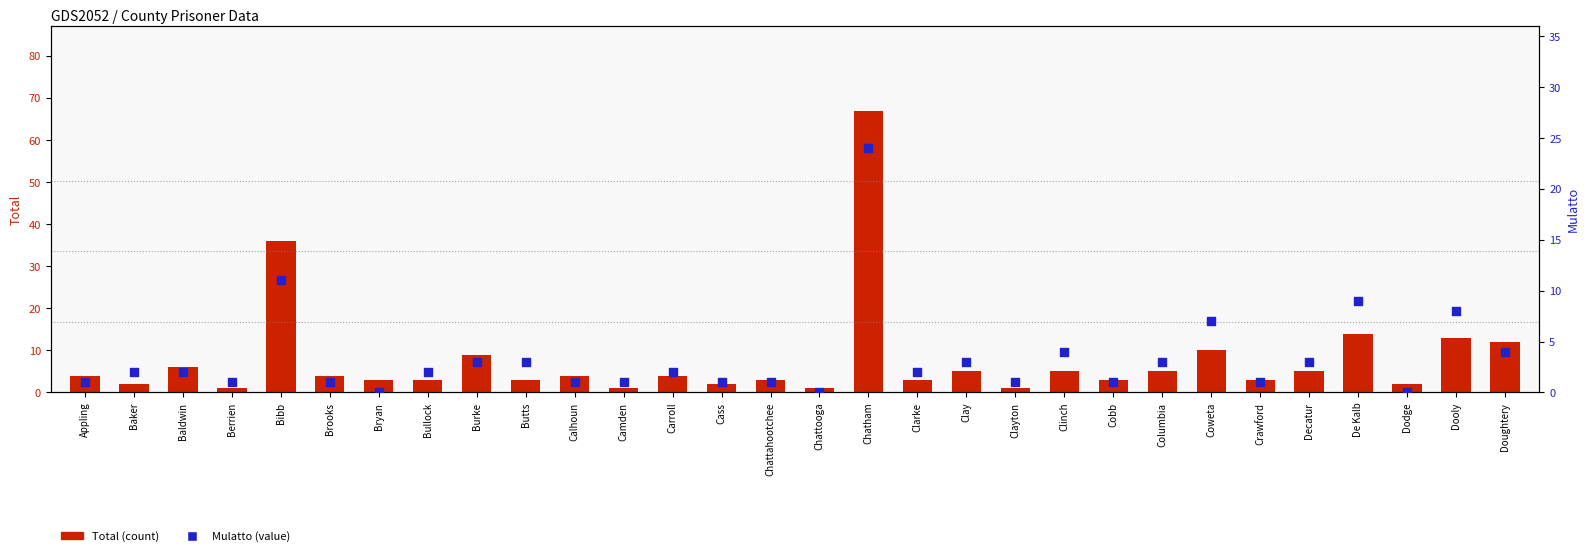

Which series has the widest spread of Y values?

Total